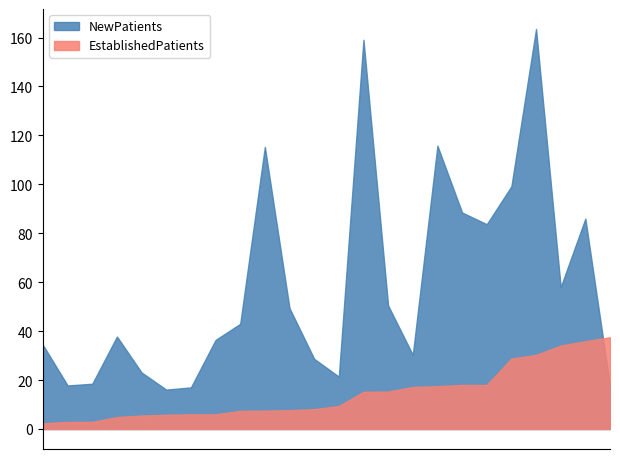

What is the spread (max minus min) of values at PULMONOLOGY?

133.2